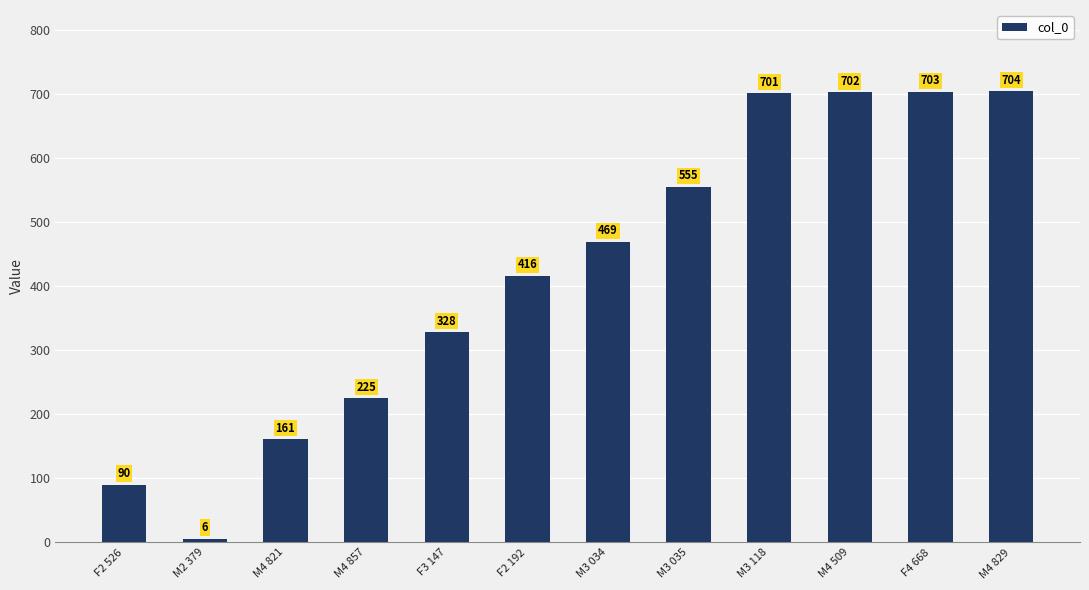

What is the label of the 11th bar from the right?

M2 379